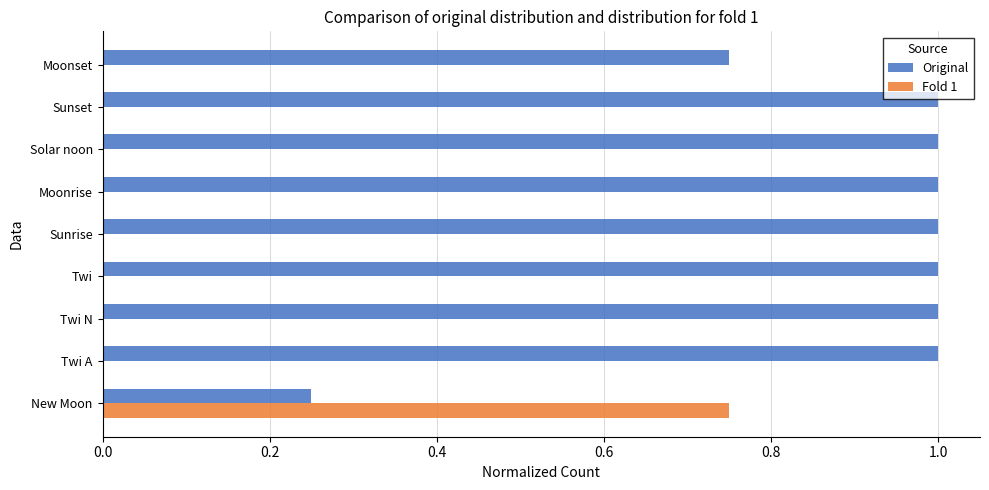

What is the sum of all Original values?

8.0